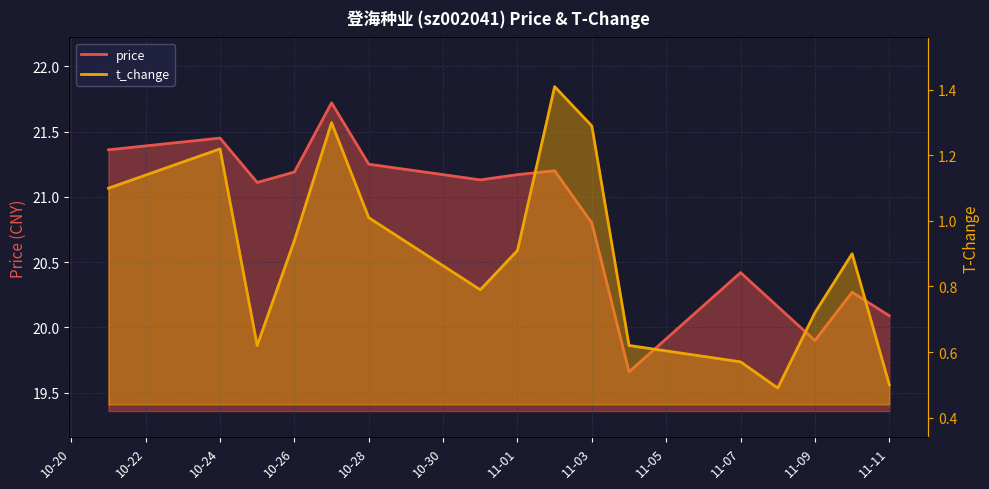

Where is price nearest to the value 20?

11-11